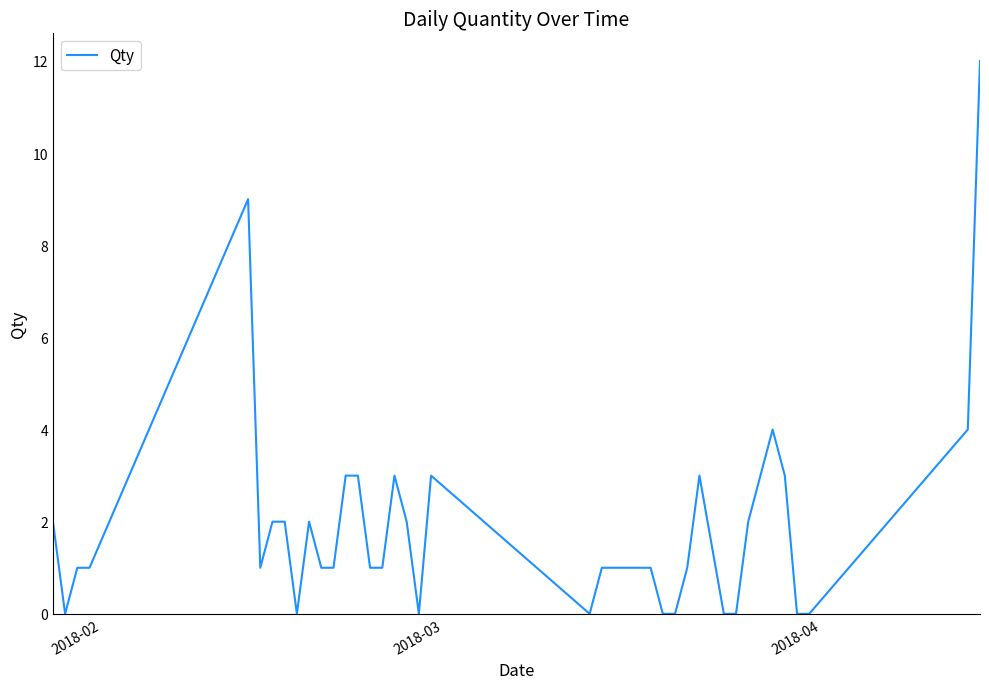

What is the difference between the maximum and minimum values?

12